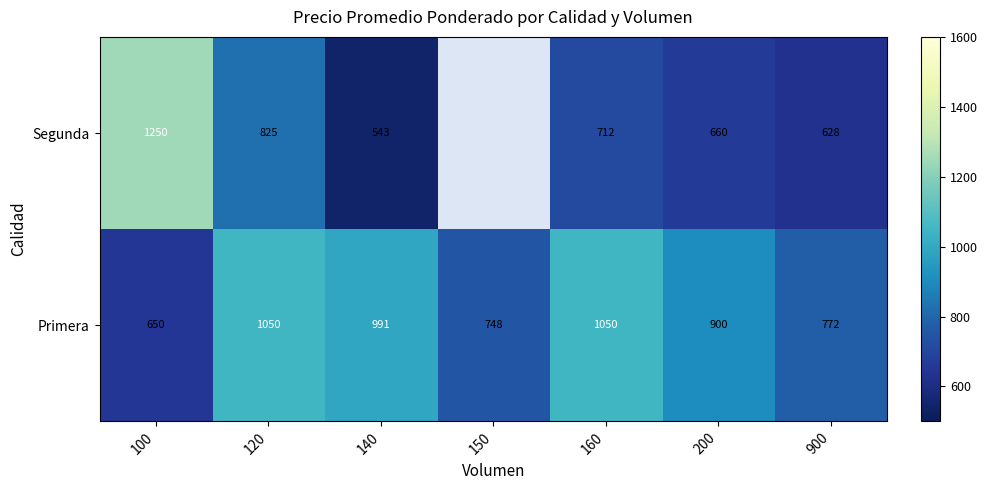

At which category is the sum across all series the highest?

100